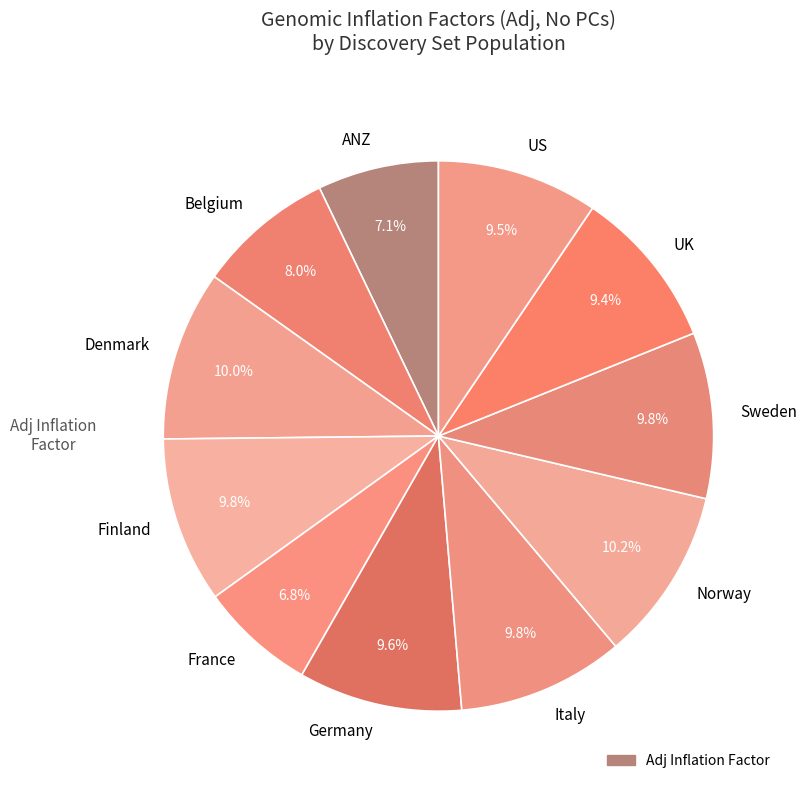

To the nearest percent, what portion does ANZ represent?

7%